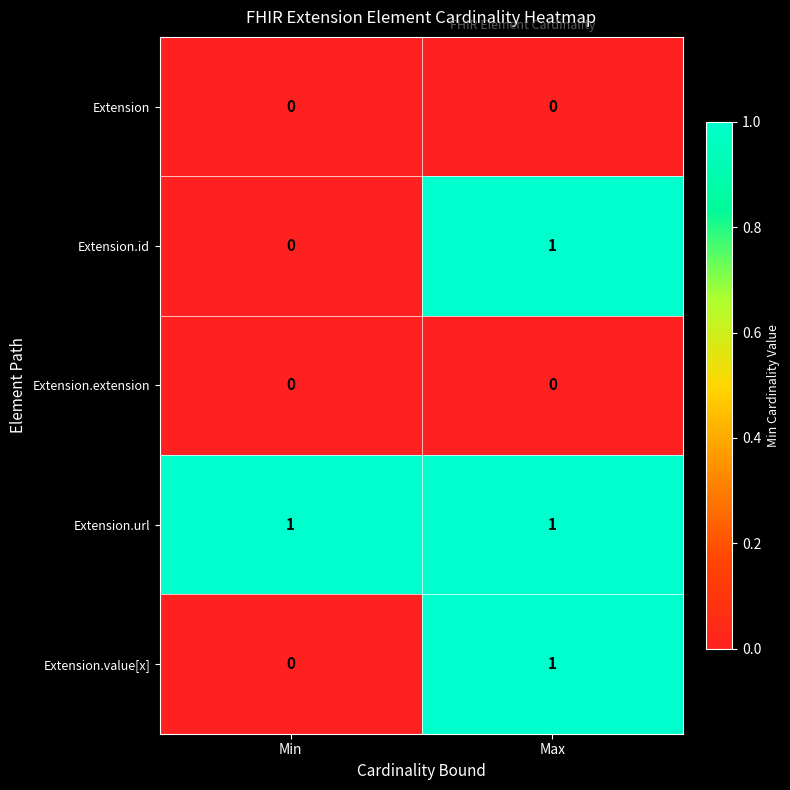

At which category is the sum across all series the highest?

Max